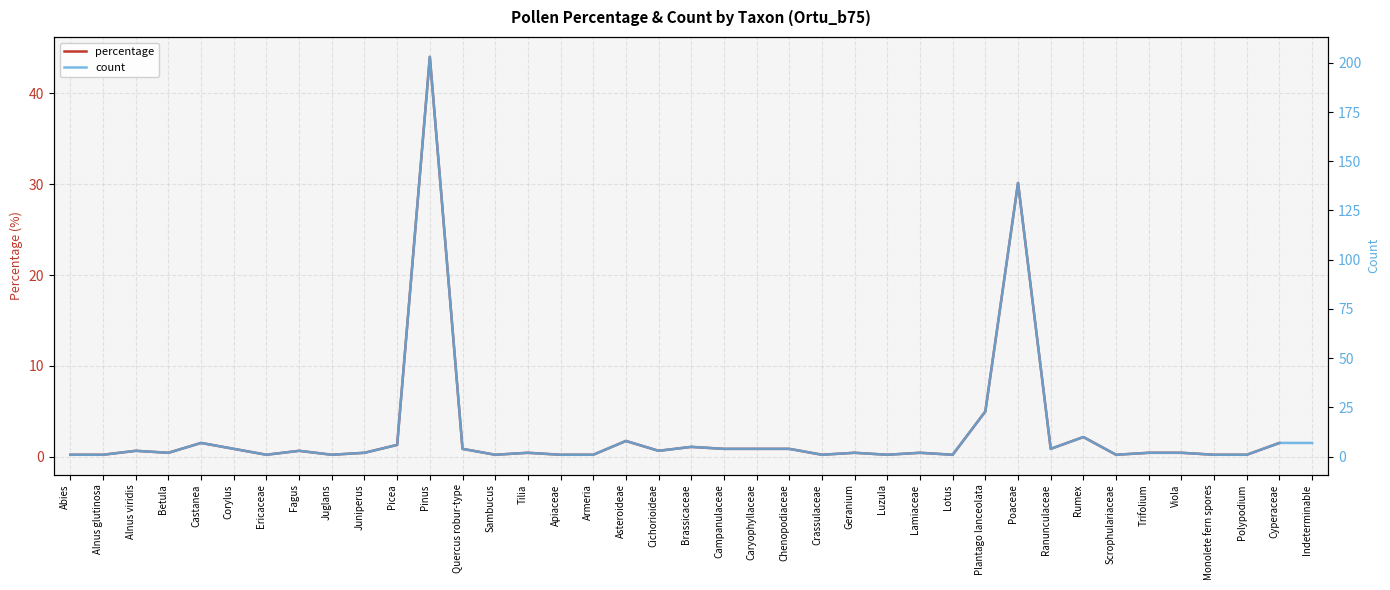

How many data points in count are above 2?

19